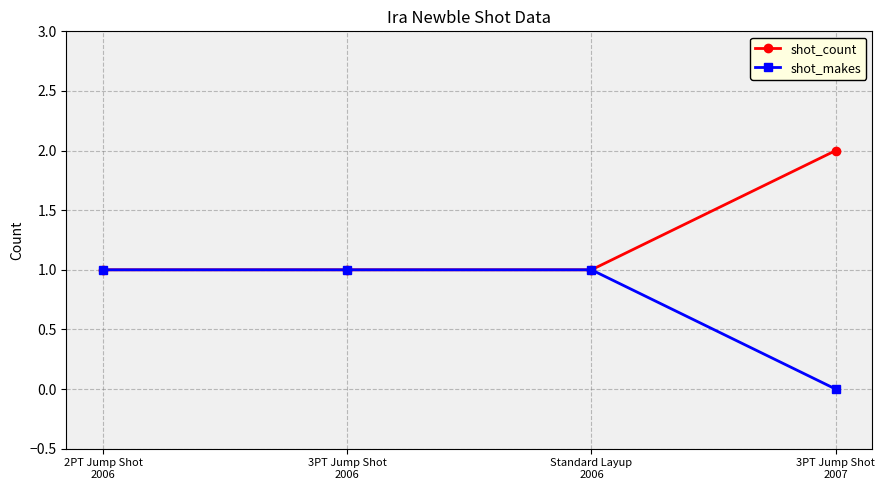

Which series has the largest total across all categories?

shot_count